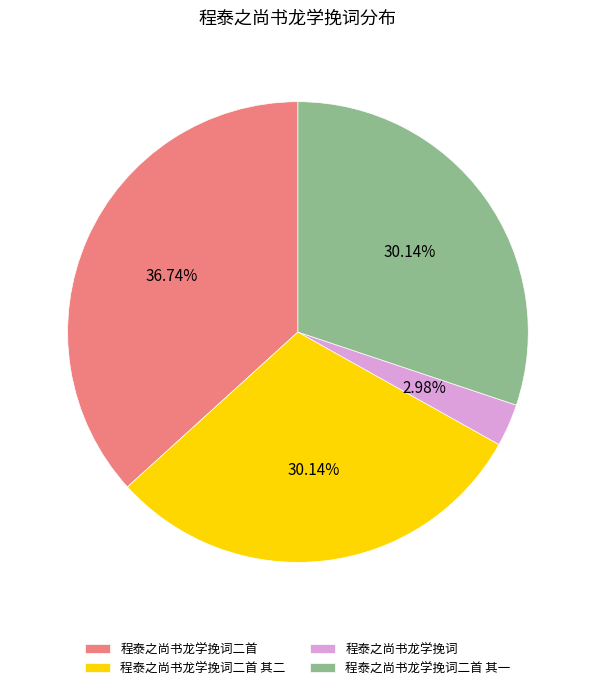

How much of the chart is everything except 程泰之尚书龙学挽词二首 其二?

69.9%